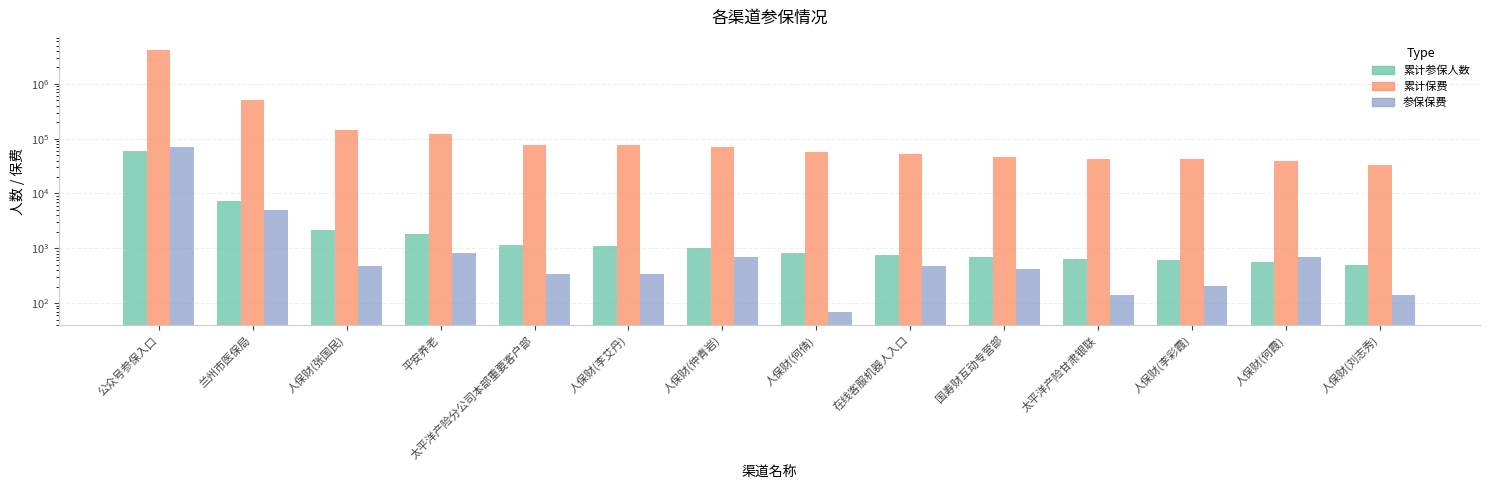

Are the bars grouped side by side (vs. stacked)?

Yes